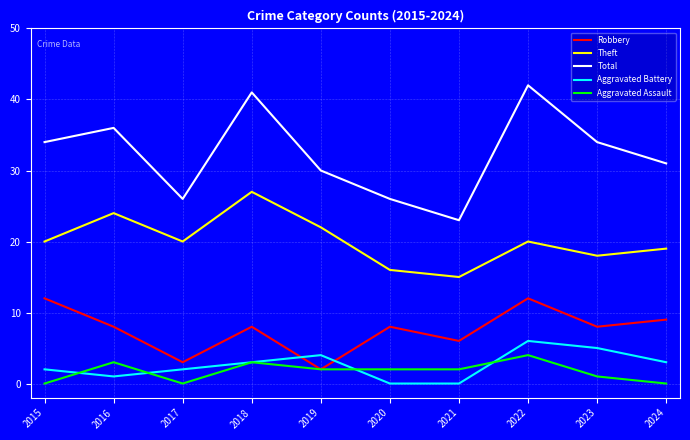

Is it true that Aggravated Battery equals -3 at 2021?

False